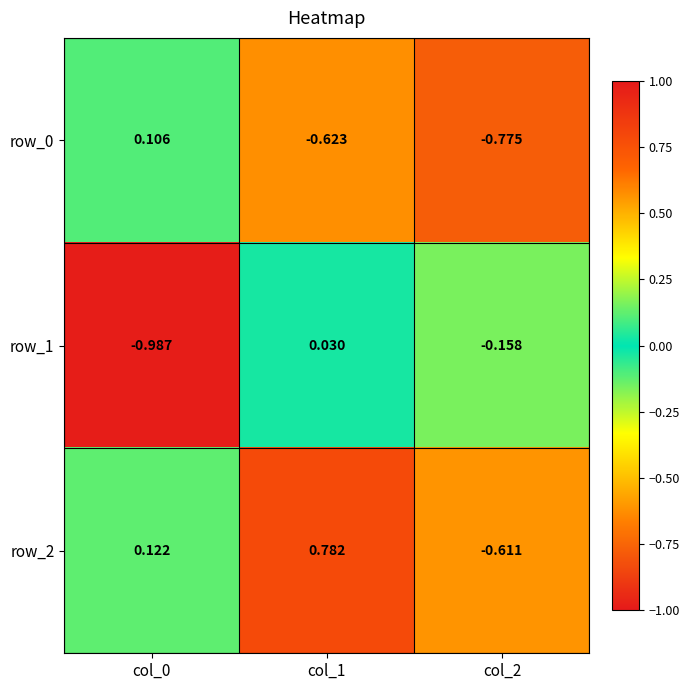

Is the value of row_2 at col_1 greater than the value of row_1 at col_0?

Yes